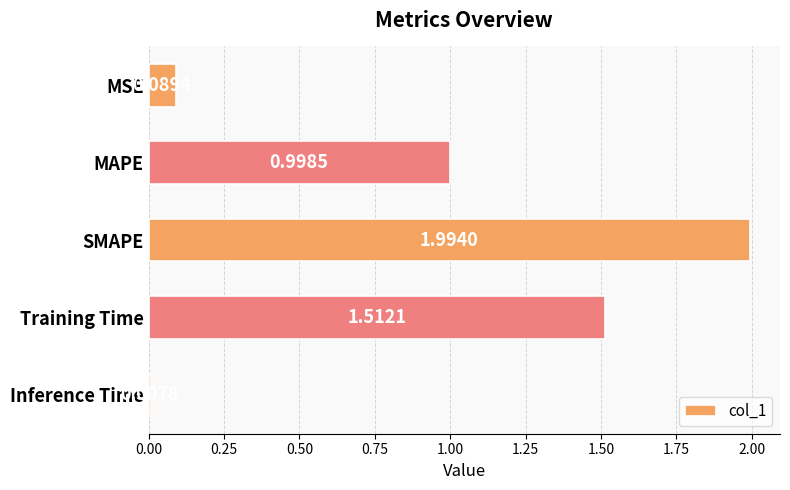

What is the difference between the values at Training Time and MAPE?

0.5